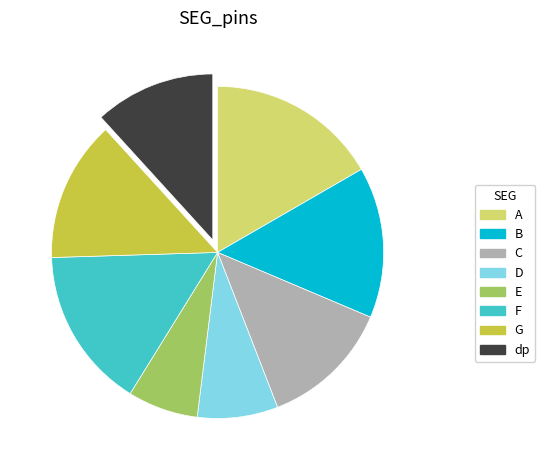

Does dp account for over 50% of the chart?

No